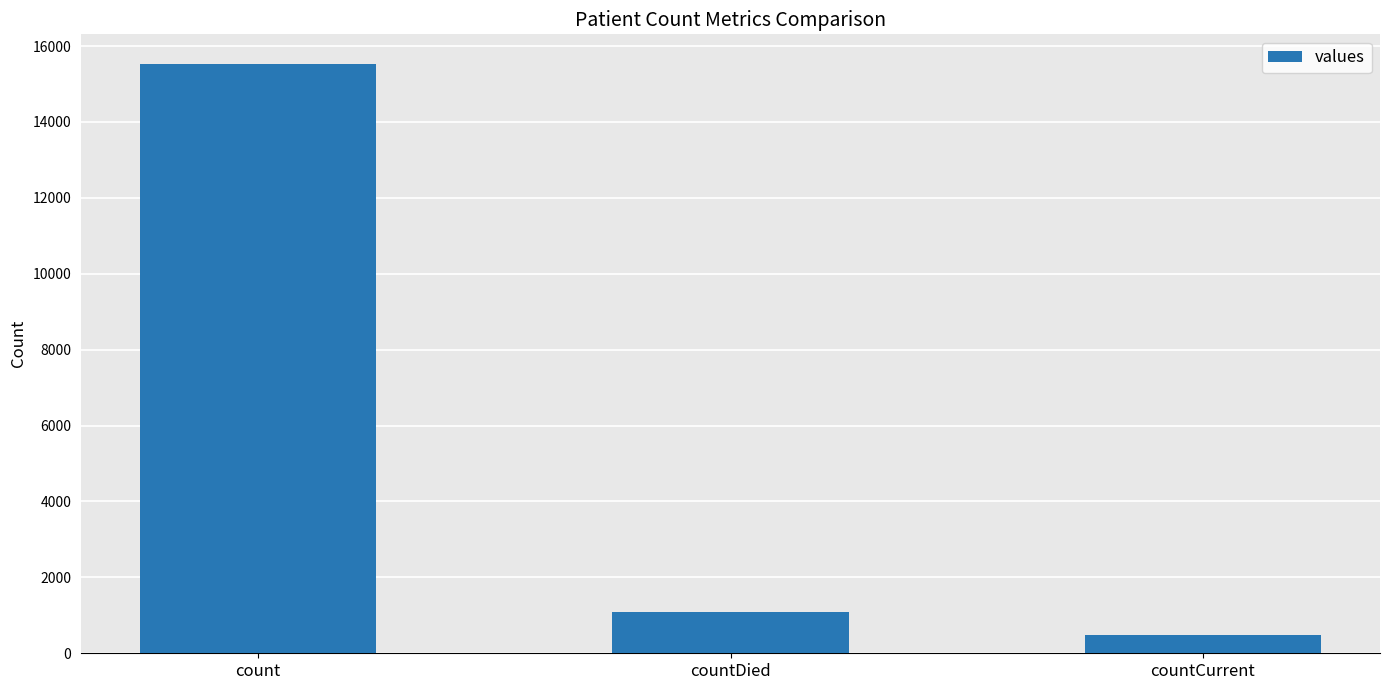

What is the value of the 1st bar from the left?

15532